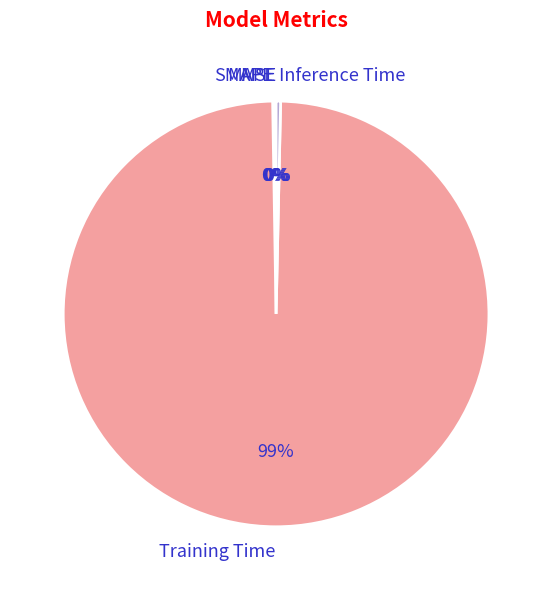

What is the majority slice?

Training Time